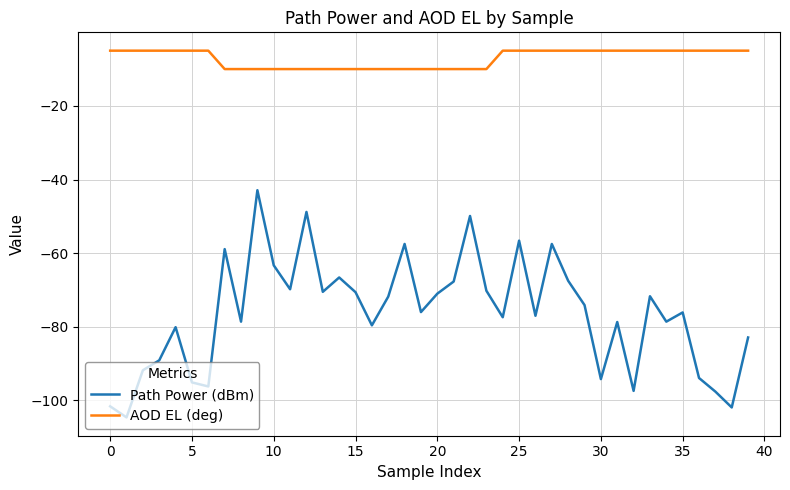

What is the difference between the maximum and minimum values in the Path Power (dBm) series?

61.7